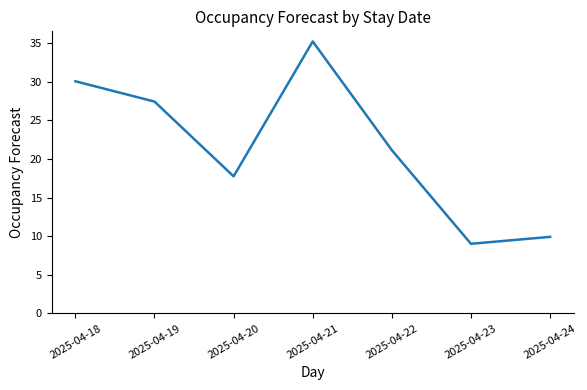

The value at 2025-04-23 is 15.9. True or false?

False